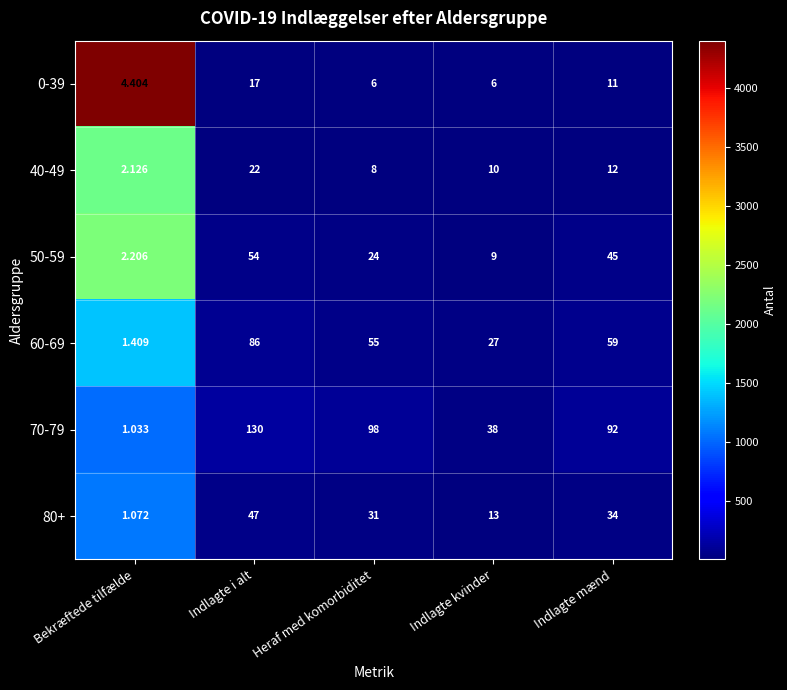

Rank the categories by 40-49 value from highest to lowest.

Indlagte i alt, Indlagte mænd, Indlagte kvinder, Heraf med komorbiditet, Bekræftede tilfælde